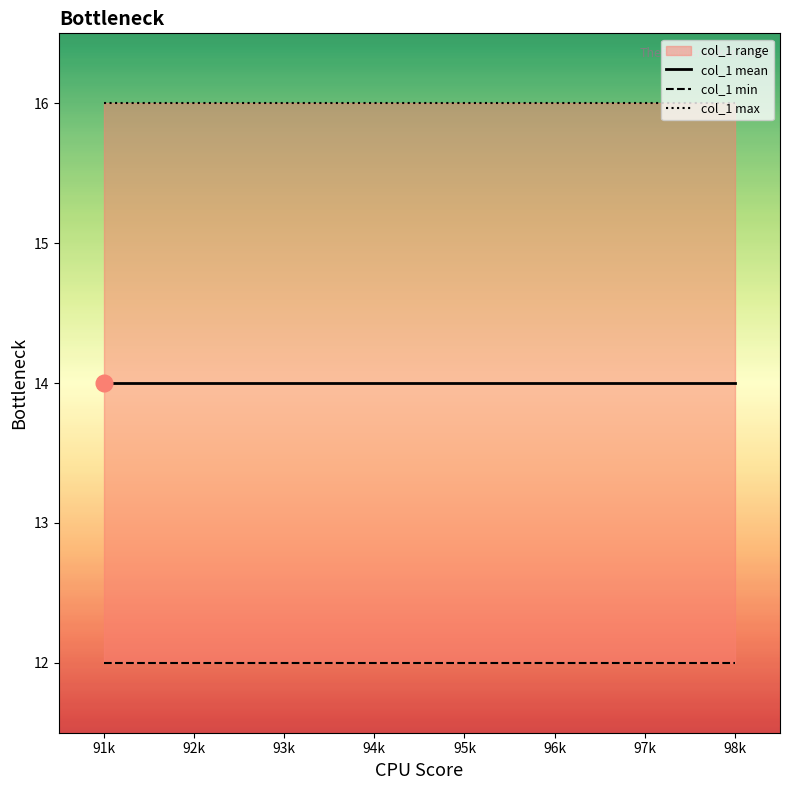

What is the sum of all col_1 min values?

96